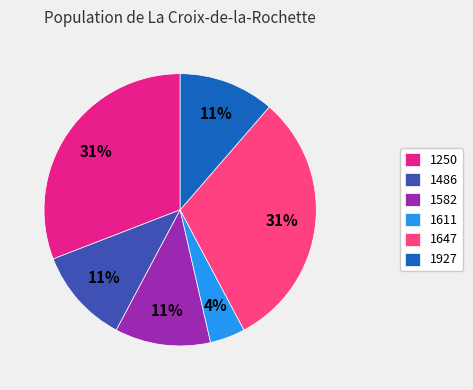

What percentage is the 1486 slice, to the nearest percent?

11%